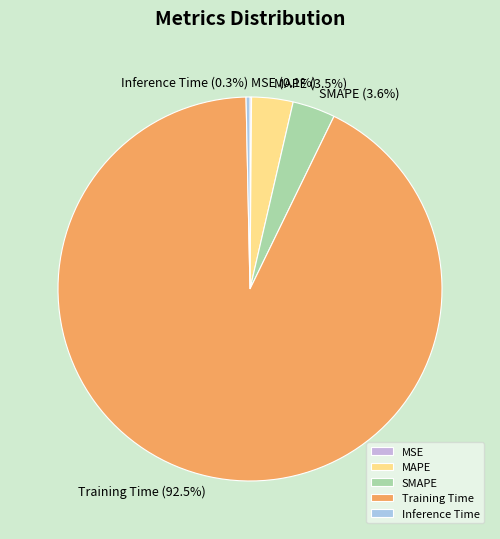

What is the largest slice in the pie chart?

Training Time